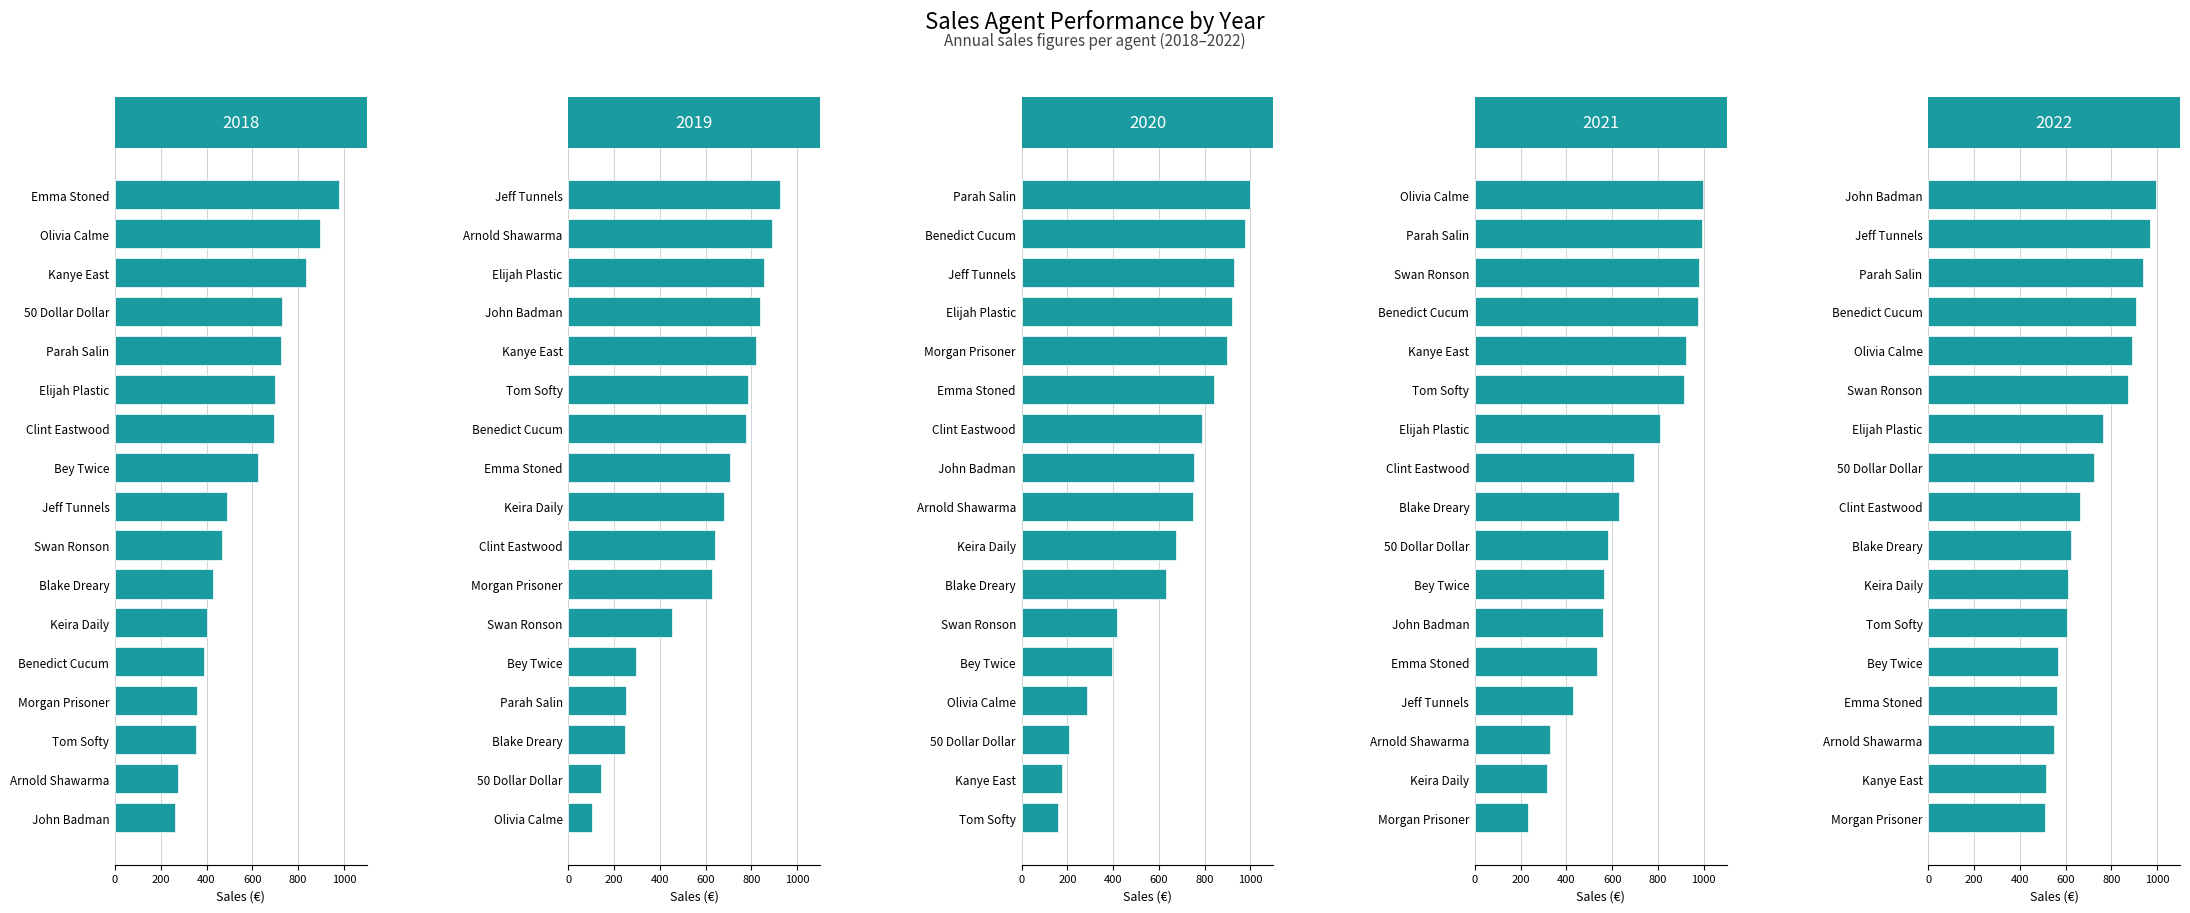

Between 2 and 7, which is larger?

7